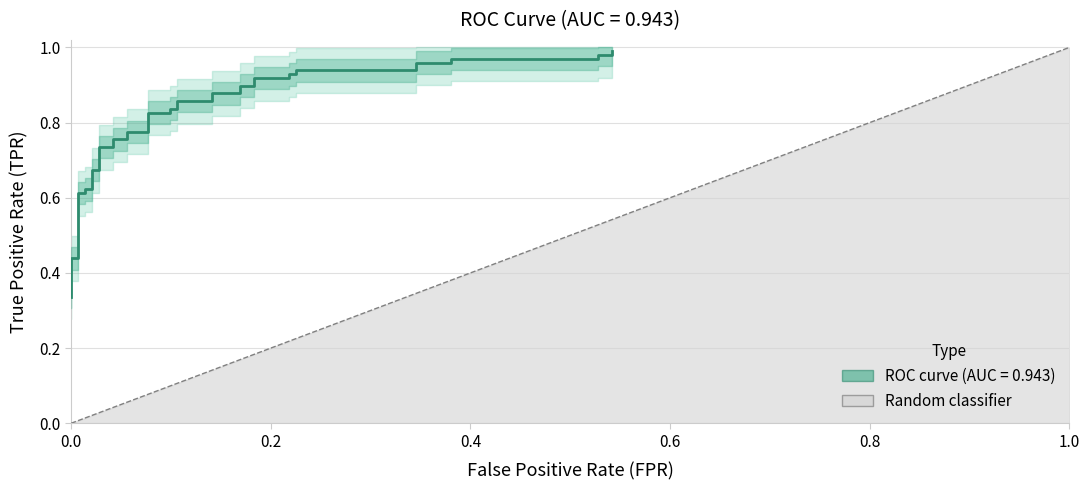

What is the sum of all values?

1